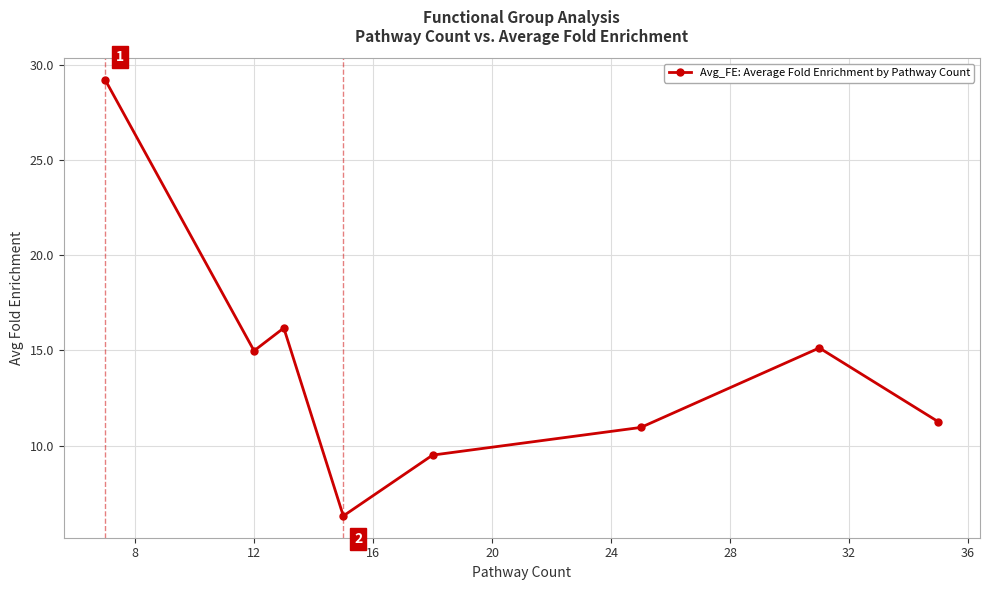

Reading right to left, extract all data points from this chart.

11.2	15.1	11.0	9.5	6.3	16.2	15.0	29.2